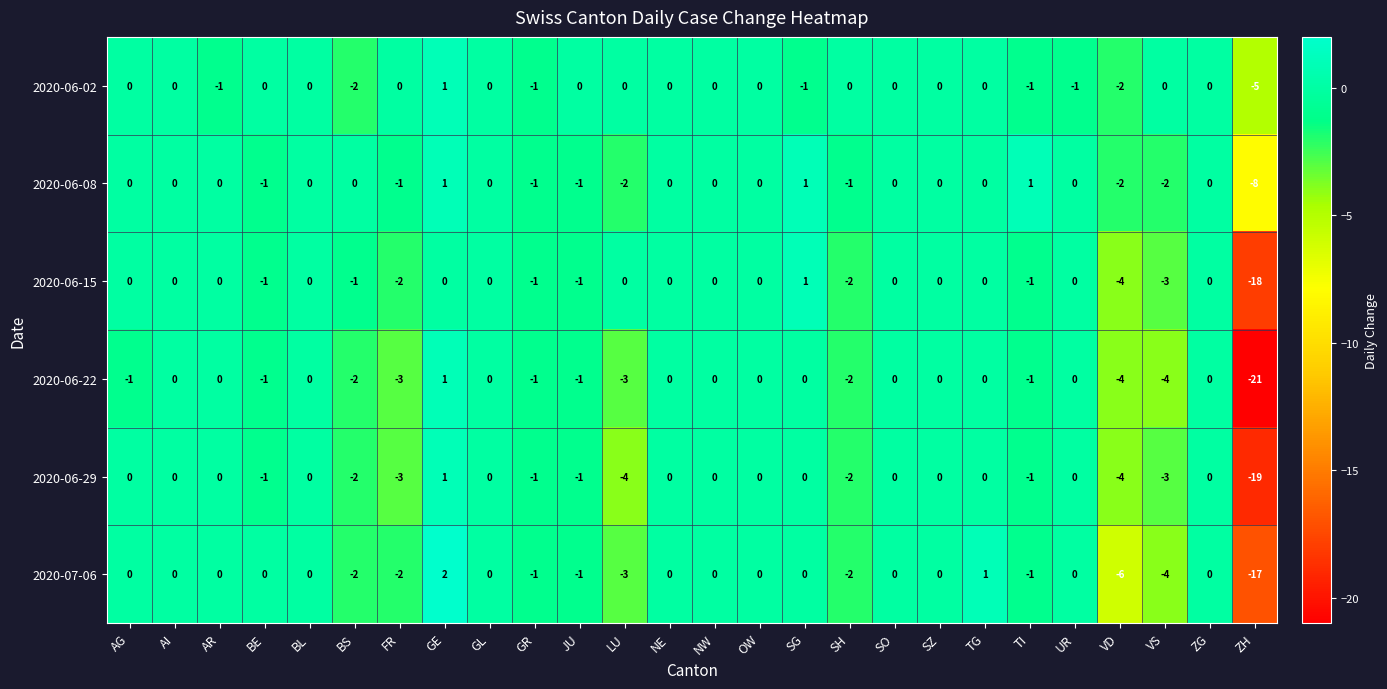

Which series has the widest spread of values?

2020-06-22